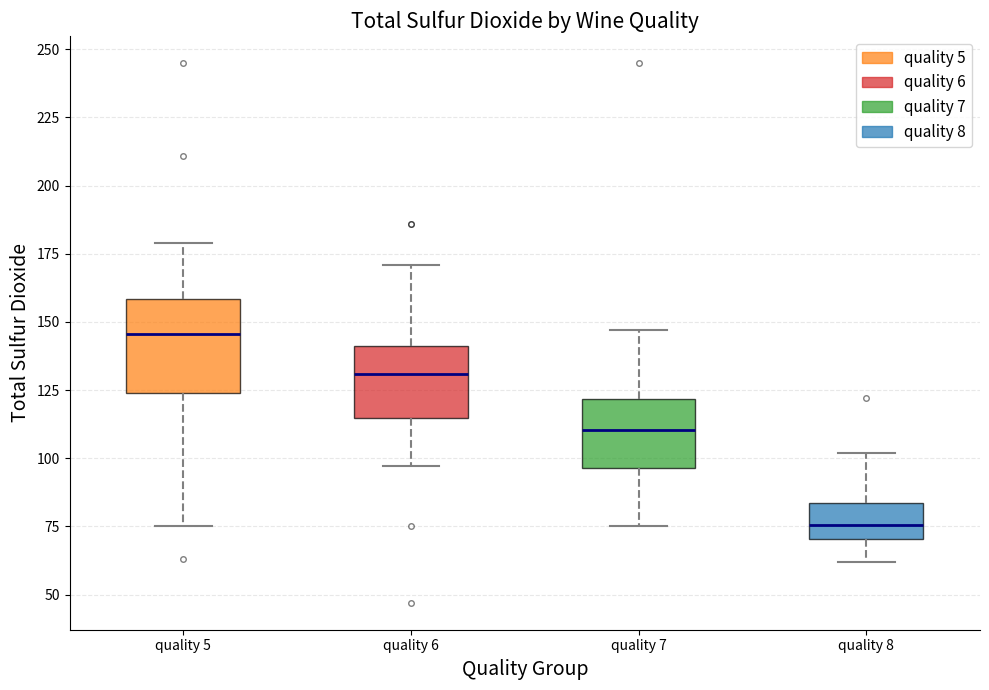

Where is the upper edge of the box for quality 8 on the y-axis? The values are not printed on the chart, so give them approximately, as read against the axis.

85